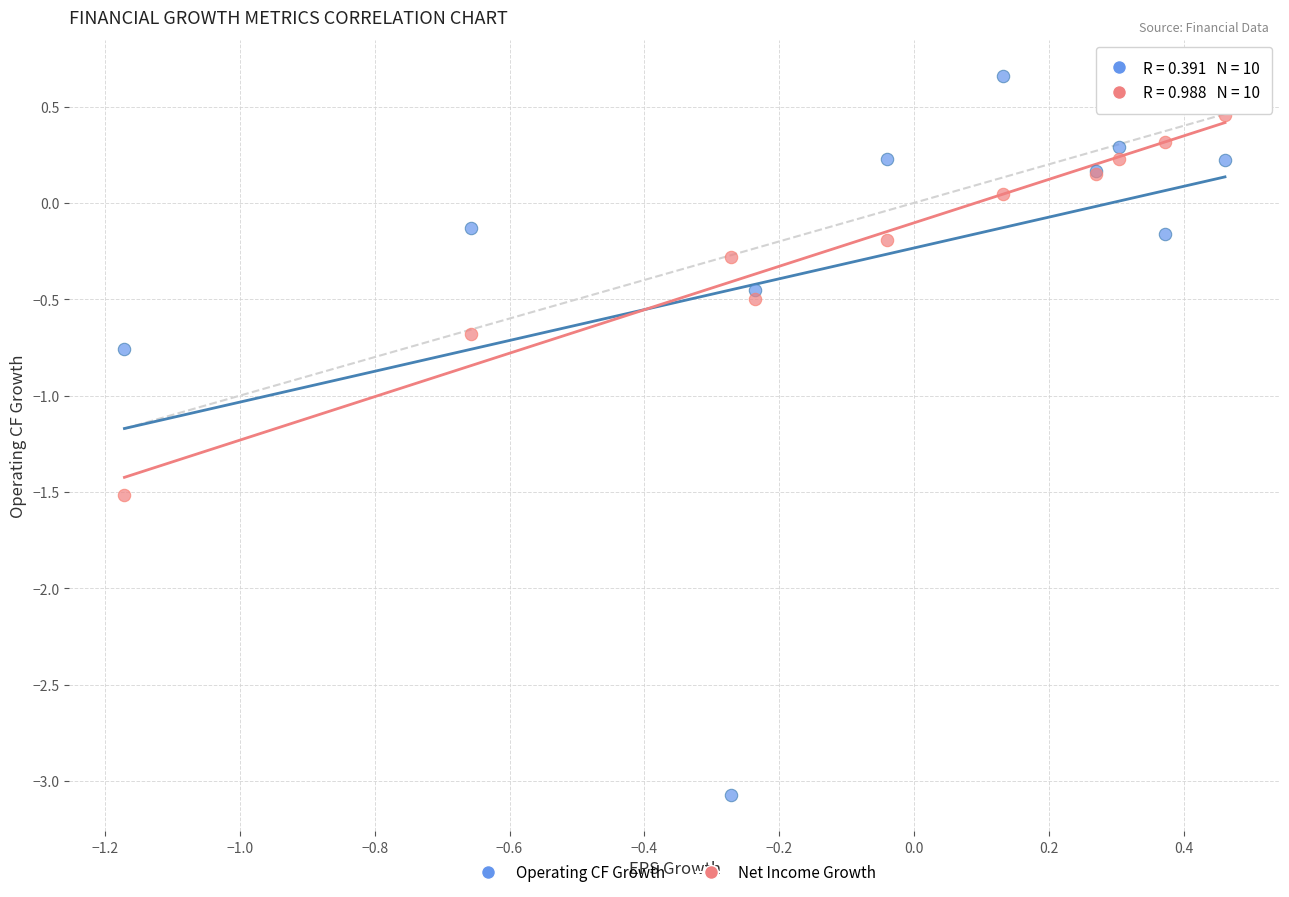

Across all series, what Y value is closest to -1?

-0.8